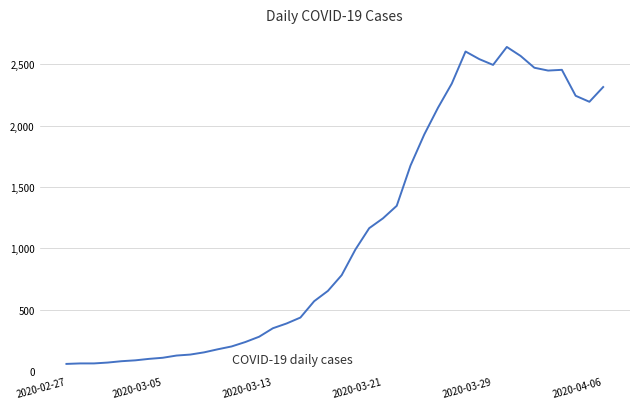

What is the difference between the maximum and minimum values?

2578